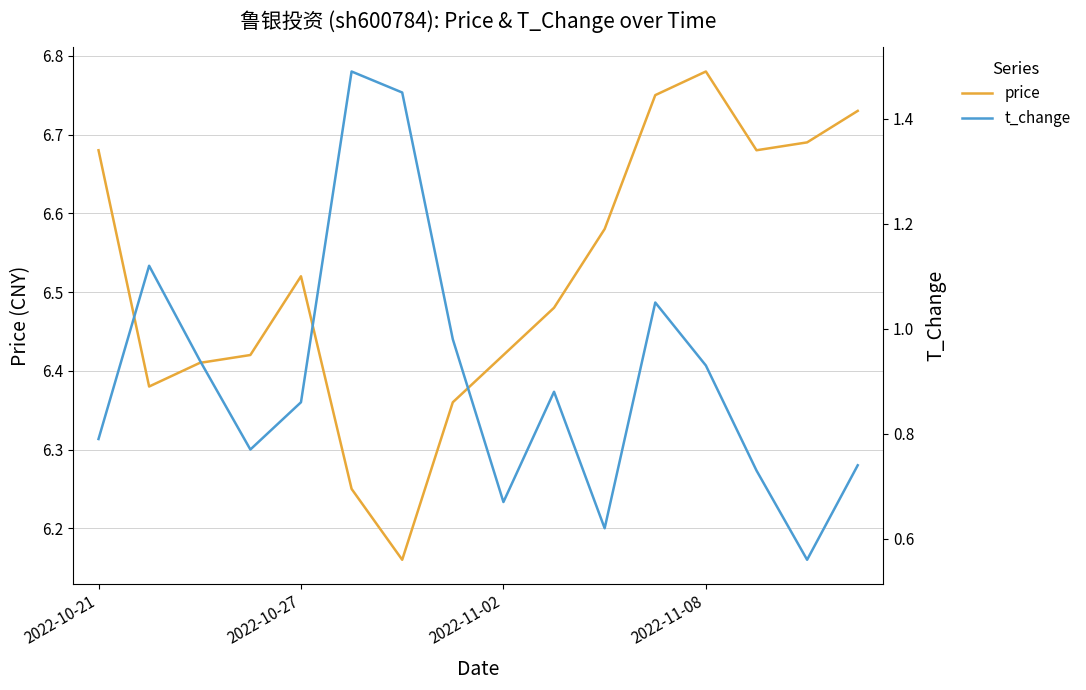

The value of t_change at 2022-10-21 is 0.8. True or false?

True